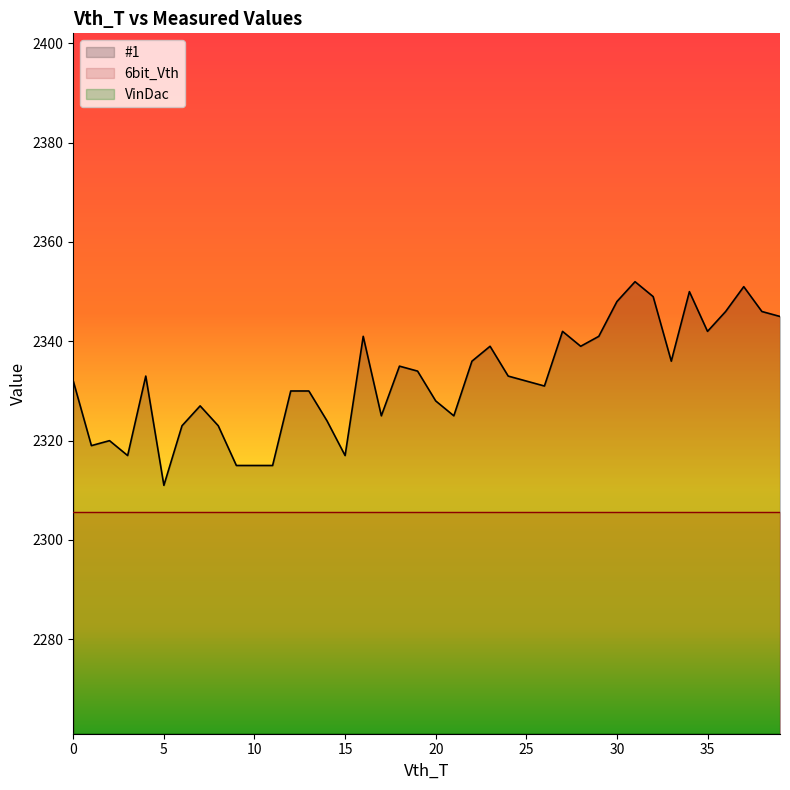

How many lines are shown in the chart?

3